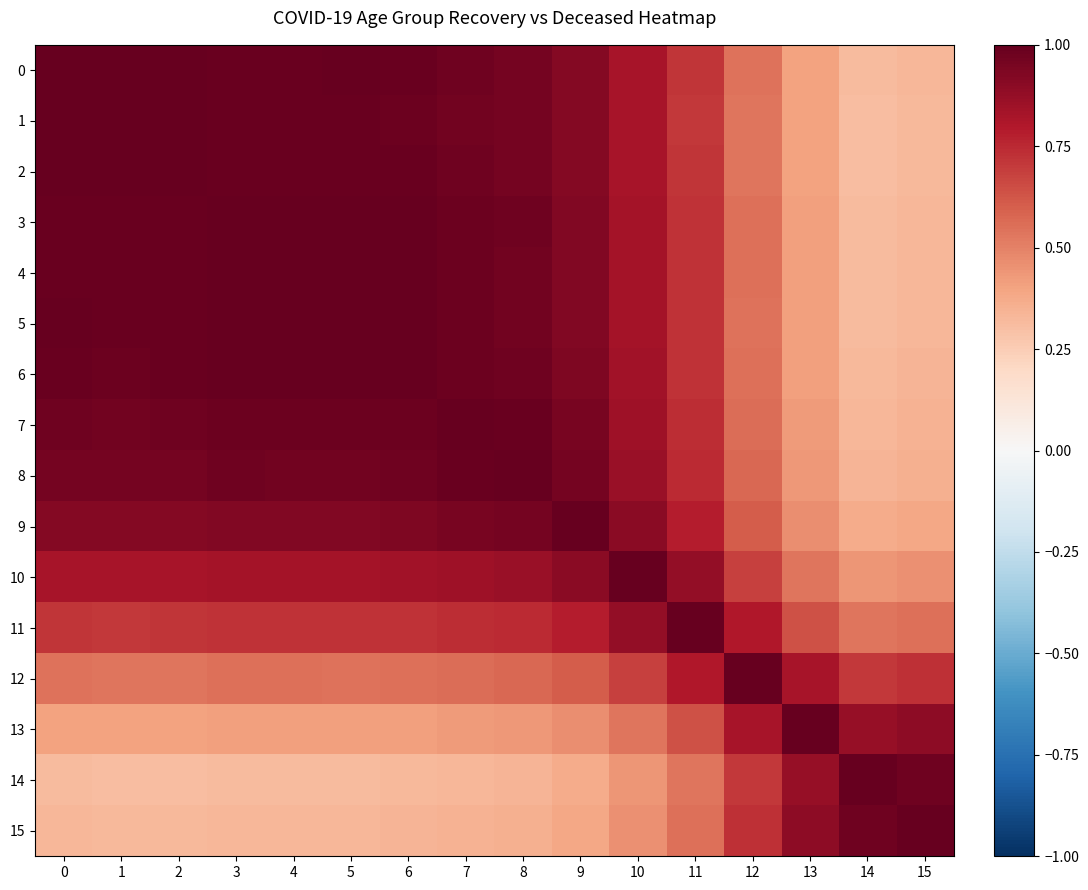

Between 1 and 8, which series saw the biggest shift?

1